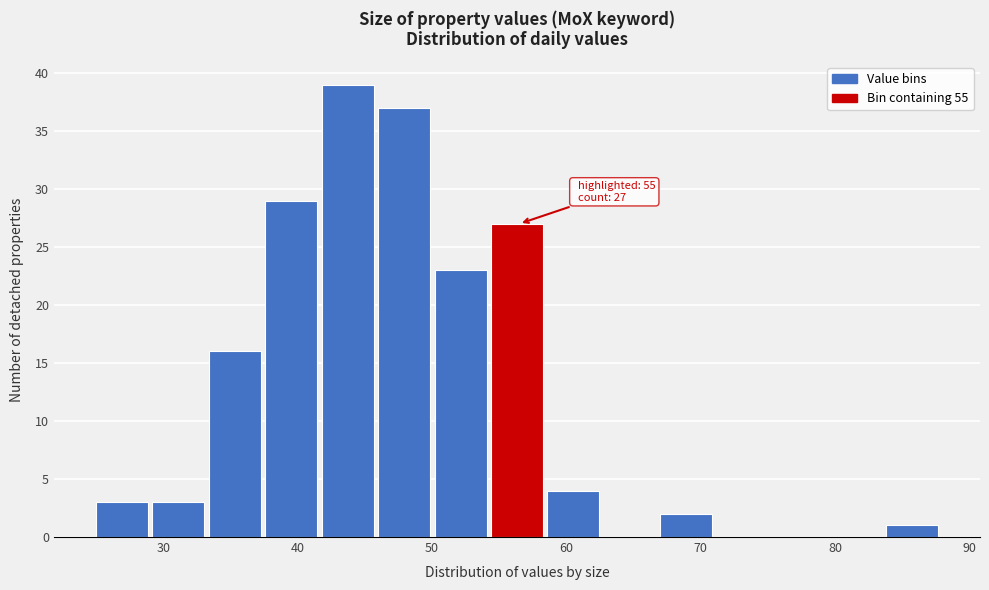

Over which range of the x-axis is the bar tallest?

41.8 to 46.0